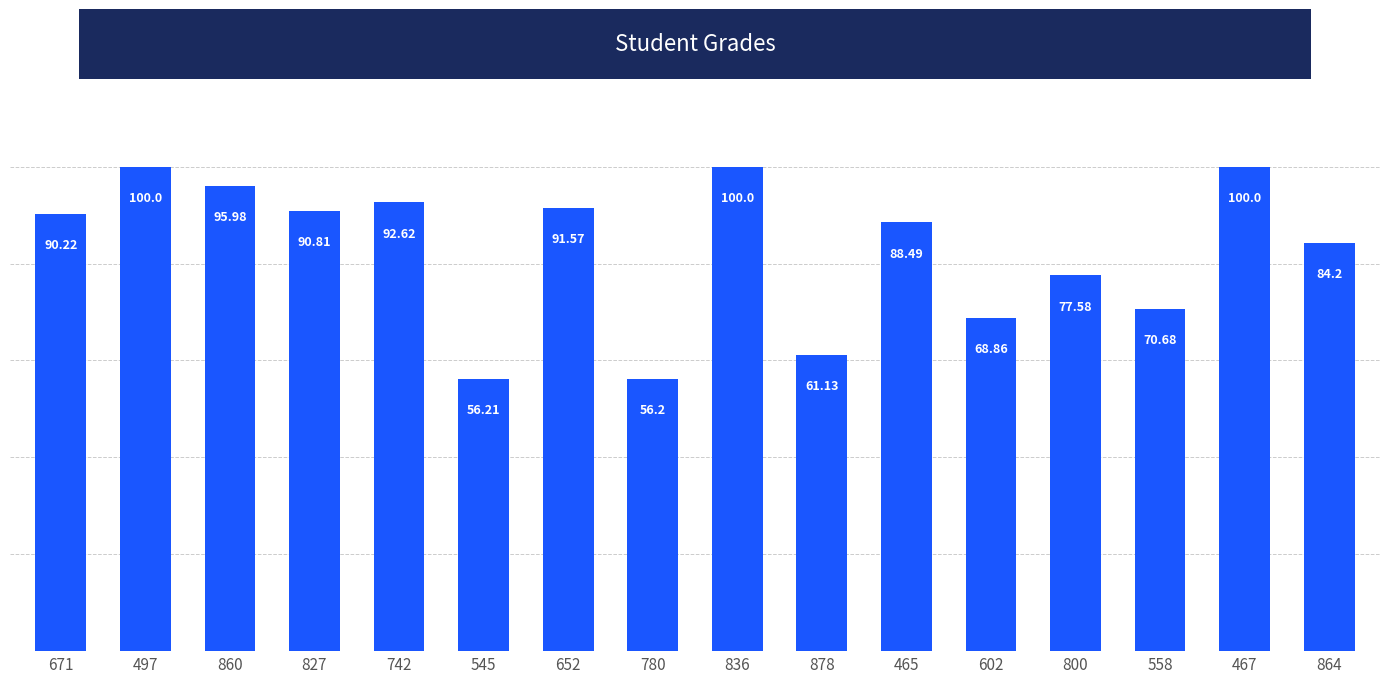

Reading left to right, what are all the values shown in this chart?

90.2	100.0	96.0	90.8	92.6	56.2	91.6	56.2	100.0	61.1	88.5	68.9	77.6	70.7	100.0	84.2